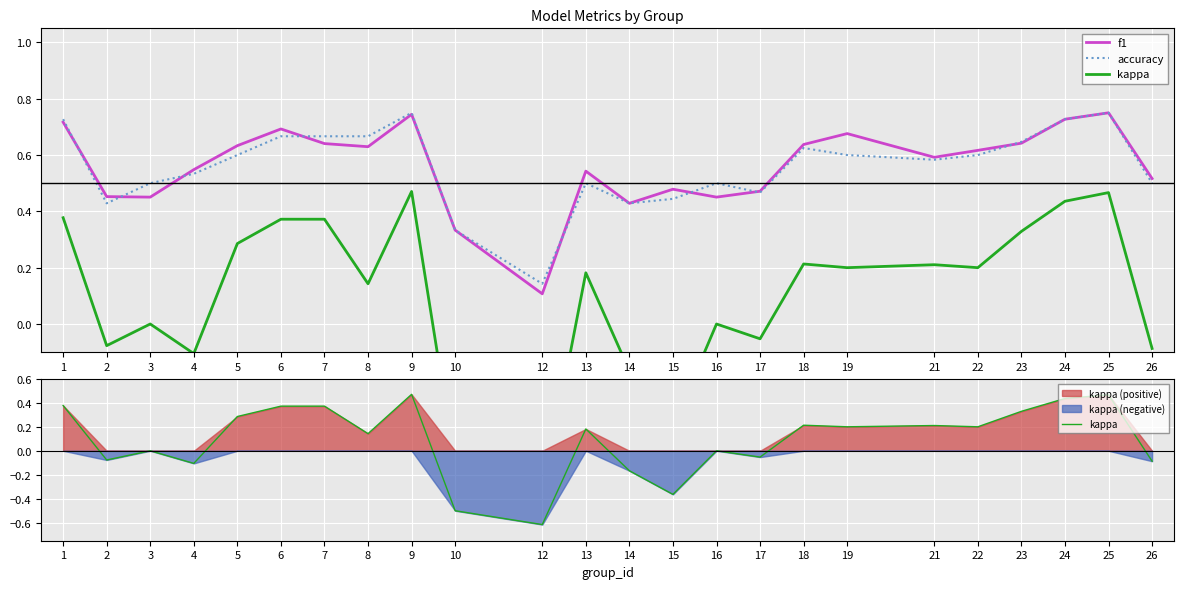

Count the f1 values in the range 0 to 1.

24